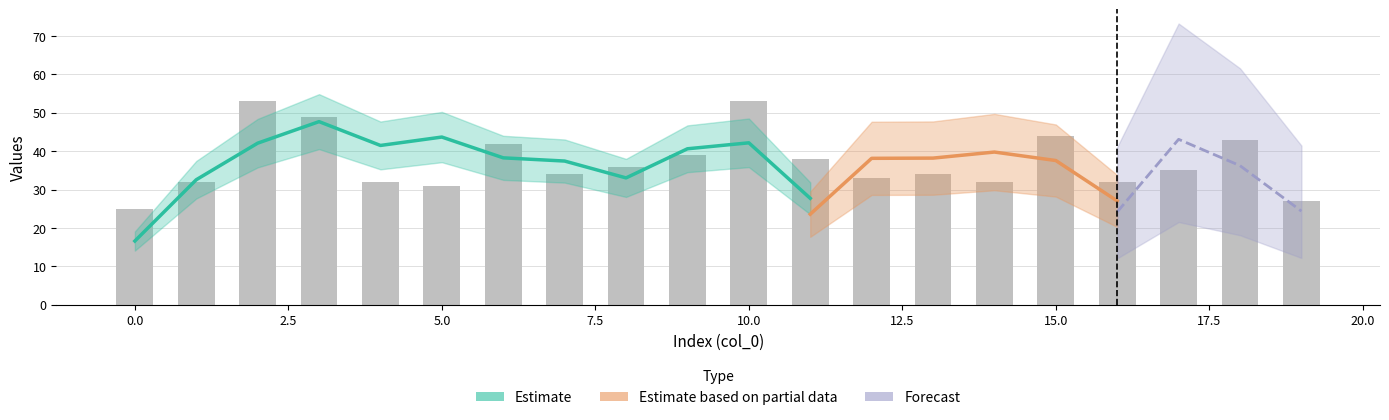

The value at 17 is 35. True or false?

True